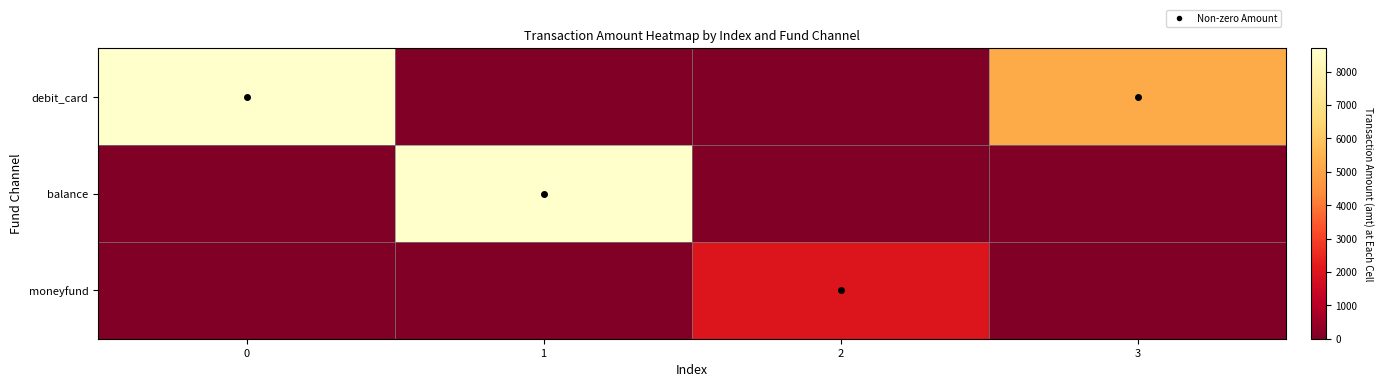

Reading left to right, what are all the values shown in this chart?

debit_card: 0=8700	1=0	2=0	3=5250
balance: 0=0	1=8700	2=0	3=0
moneyfund: 0=0	1=0	2=2000	3=0